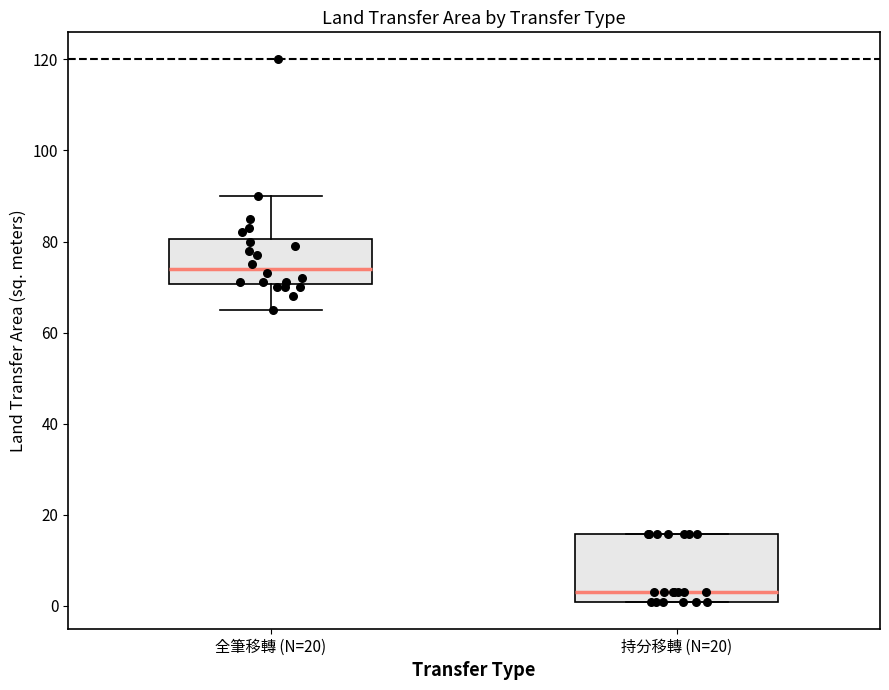

Where does the upper whisker of the box for 全筆移轉 (N=20) end on the y-axis? The values are not printed on the chart, so give them approximately, as read against the axis.

90